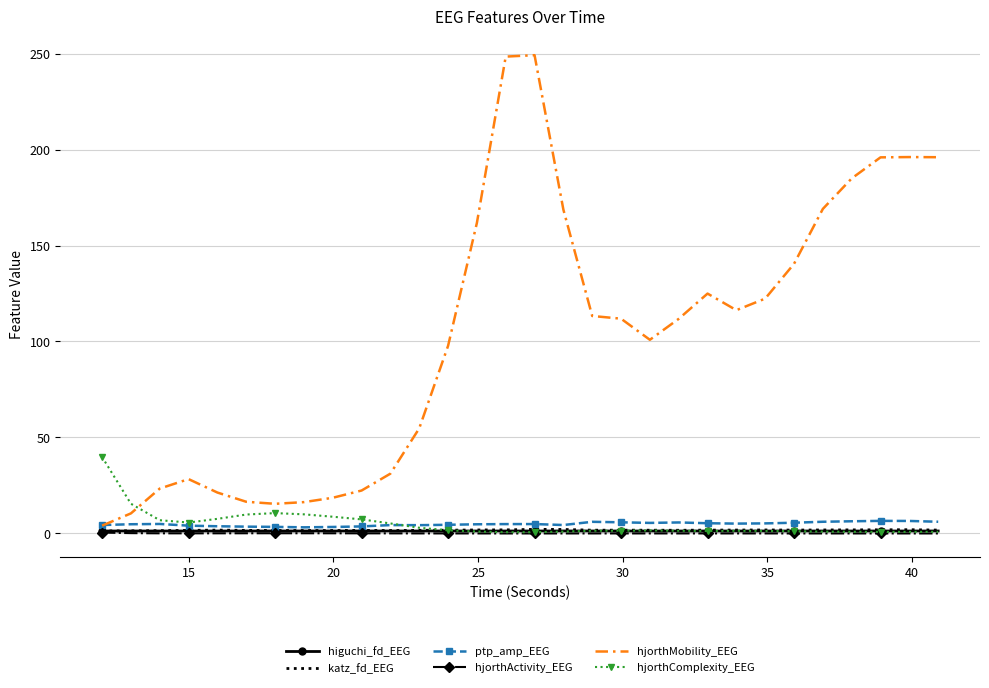

Which series has the largest total across all categories?

hjorthMobility_EEG